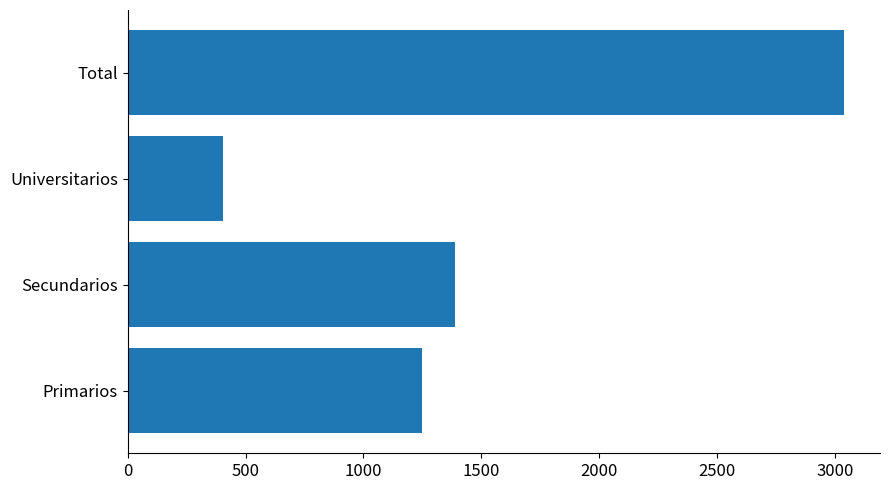

What is the sum of the values at Universitarios and Secundarios?

1791